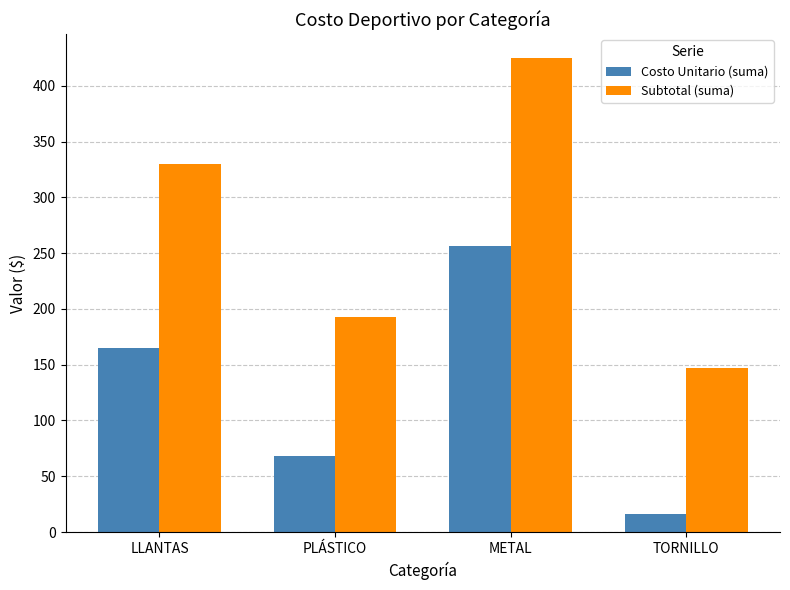

What is the minimum value shown in the chart?

16.5